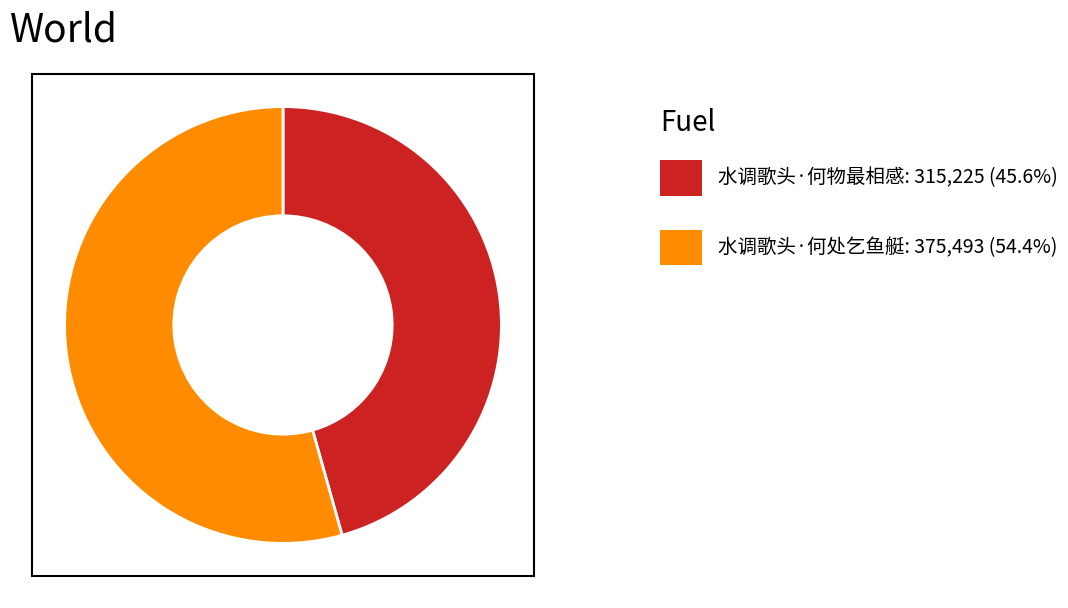

Is there any slice that represents more than half of the pie?

Yes